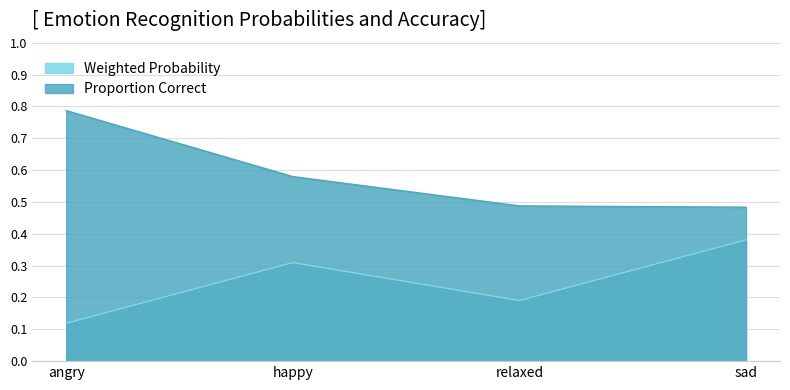

Is the value of Weighted Probability at happy greater than the value of Proportion Correct at sad?

No